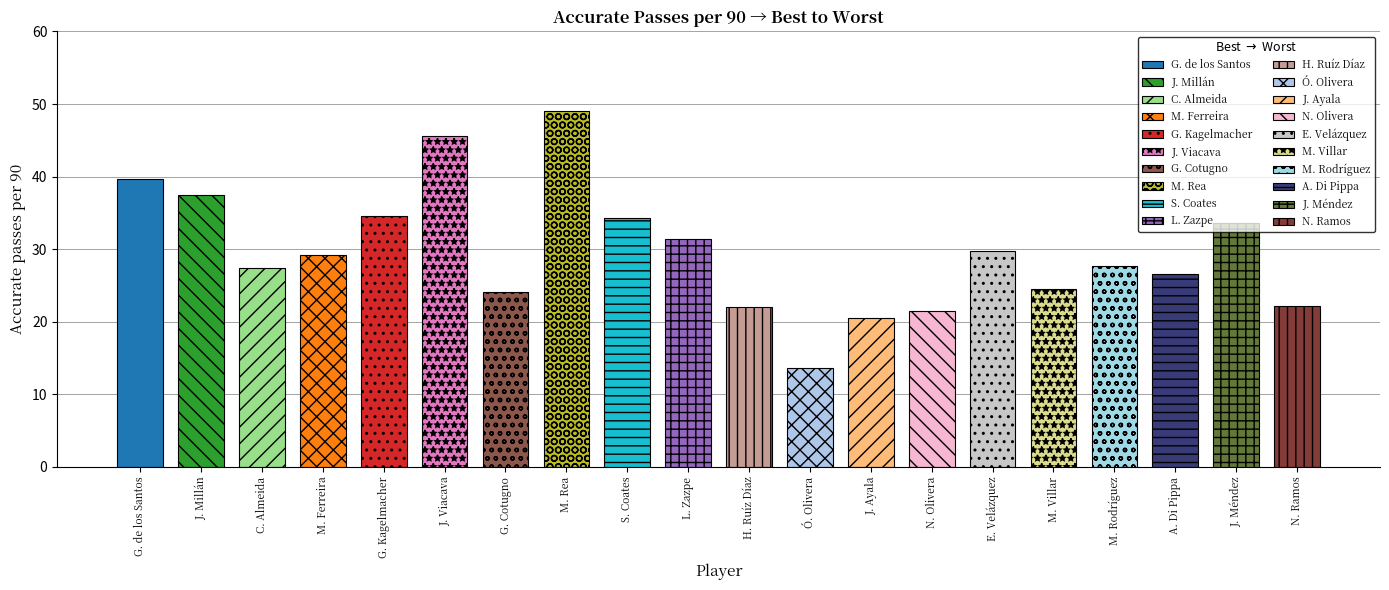

Rank the categories by value from highest to lowest.

M. Rea, J. Viacava, G. de los Santos, J. Millán, G. Kagelmacher, S. Coates, J. Méndez, L. Zazpe, E. Velázquez, M. Ferreira, M. Rodríguez, C. Almeida, A. Di Pippa, M. Villar, G. Cotugno, N. Ramos, H. Ruíz Díaz, N. Olivera, J. Ayala, Ó. Olivera